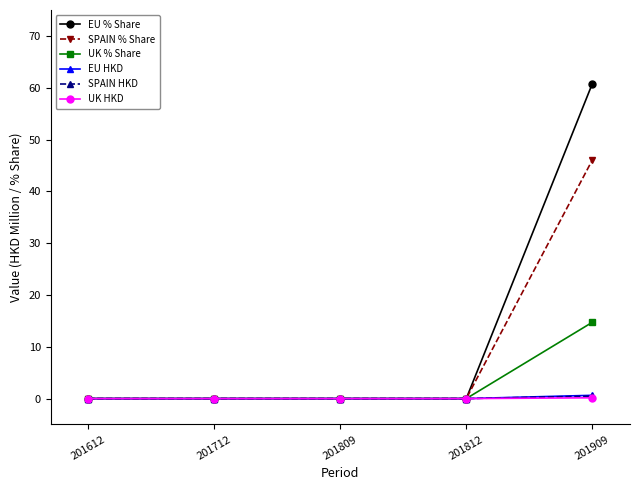

How many data points does each series have?

5